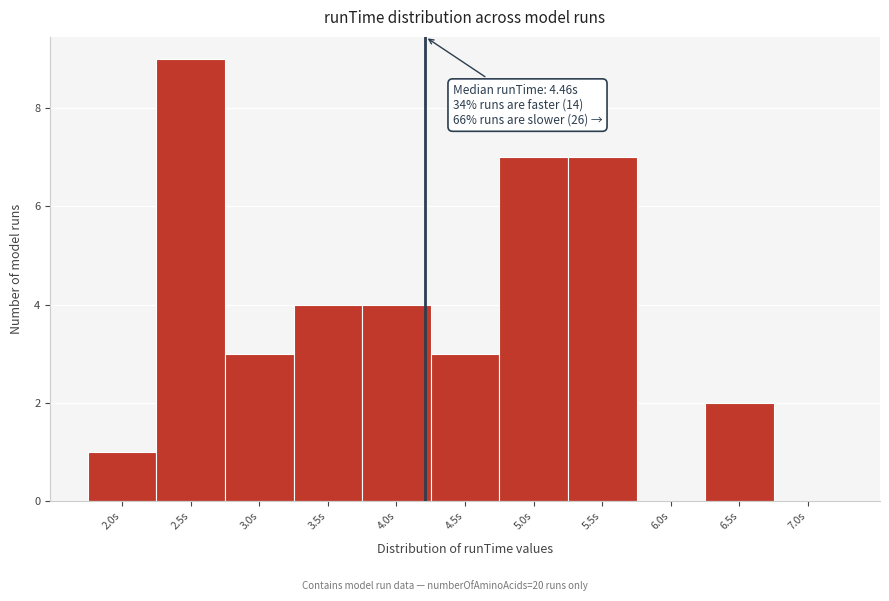

Reading right to left, what are all the values shown in this chart?

7.0s=0	6.5s=2	6.0s=0	5.5s=7	5.0s=7	4.5s=3	4.0s=4	3.5s=4	3.0s=3	2.5s=9	2.0s=1